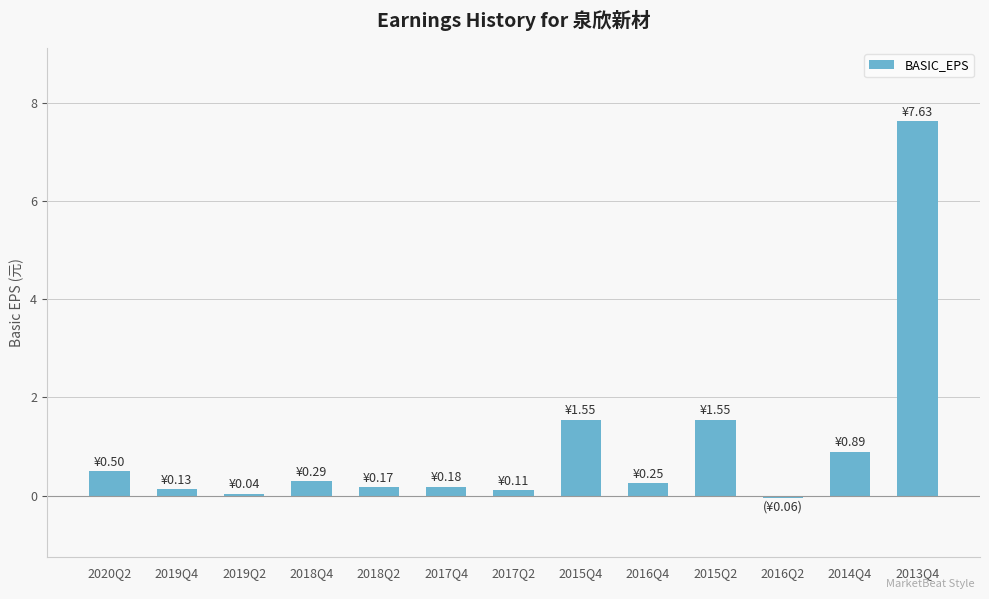

What is the maximum value shown in the chart?

7.6